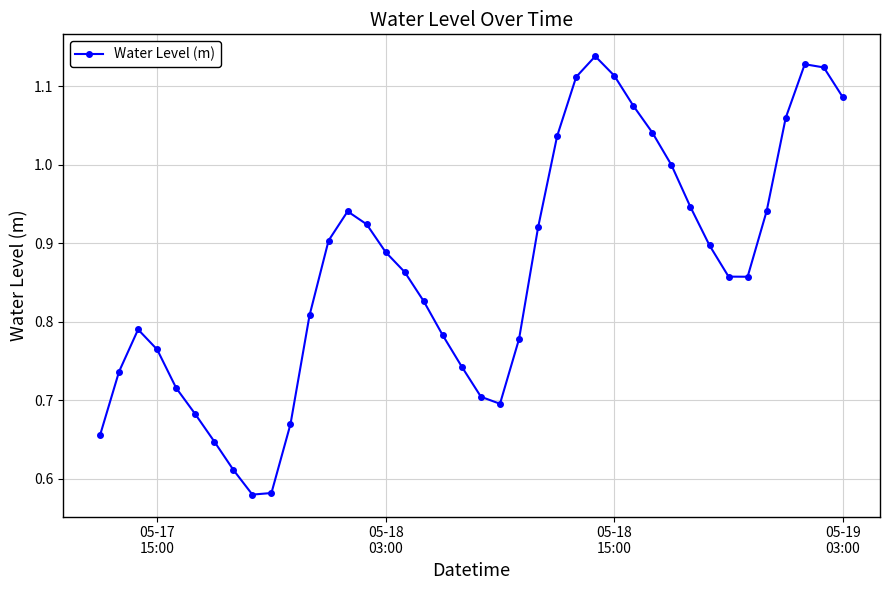

True or false: there are more than 2 points higher than both neighbors.

True